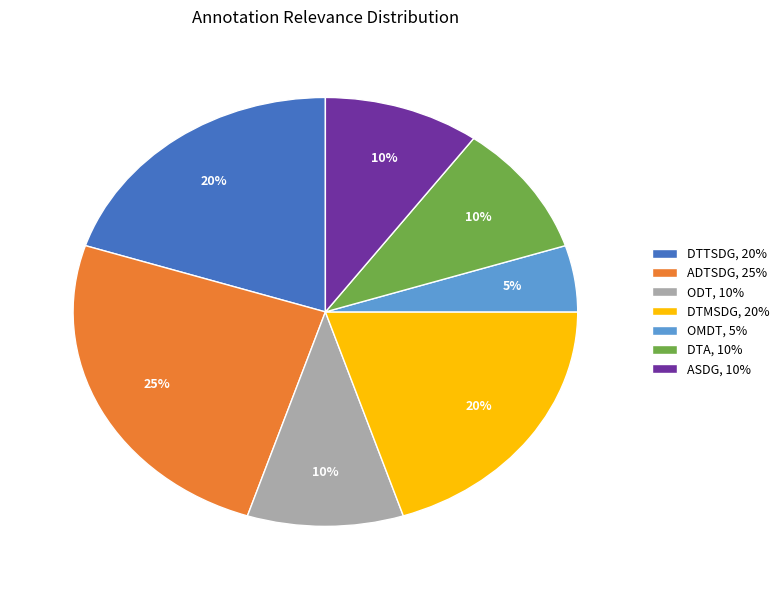

Does ASDG account for over 50% of the chart?

No